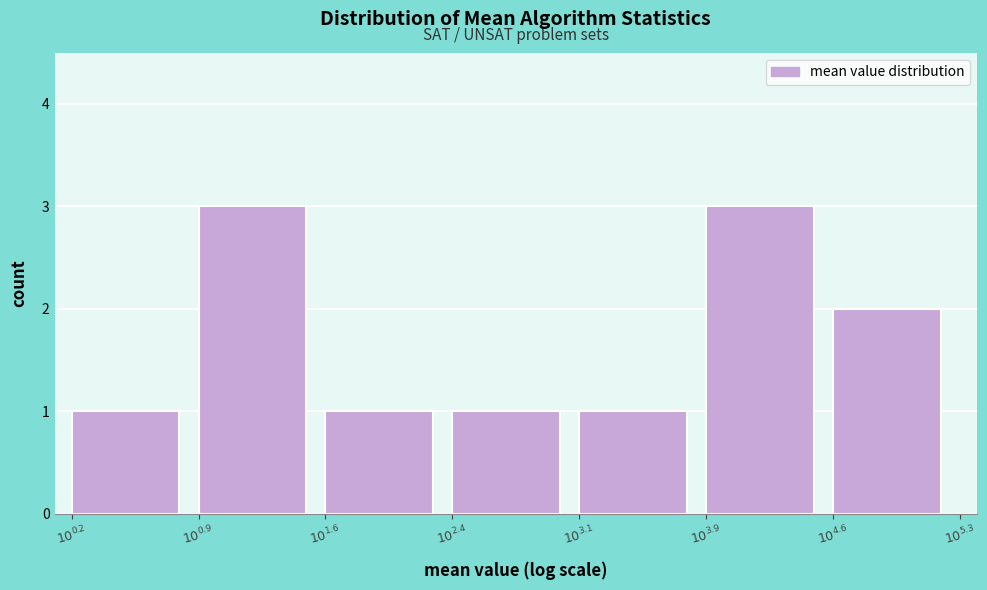

Reading left to right, list all the values displayed in this chart.

1	3	1	1	1	3	2